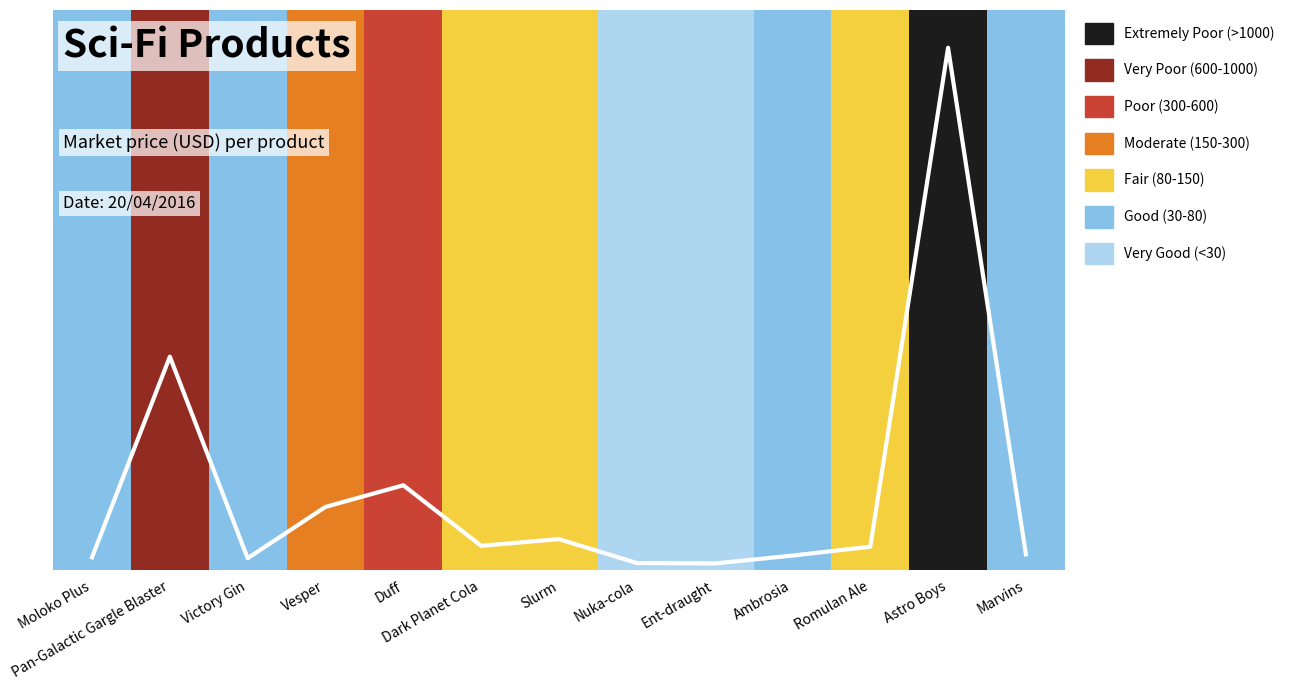

What is the maximum value shown in the chart?

2238.1